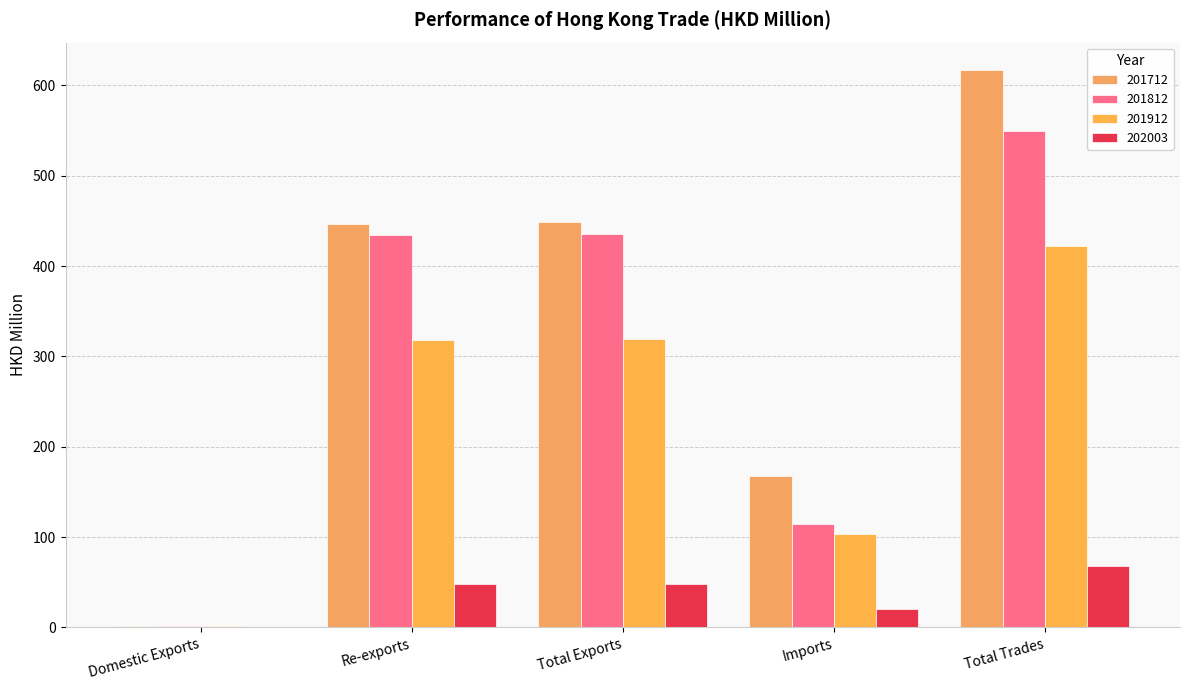

Rank the series by their maximum value, from lowest to highest.

202003, 201912, 201812, 201712